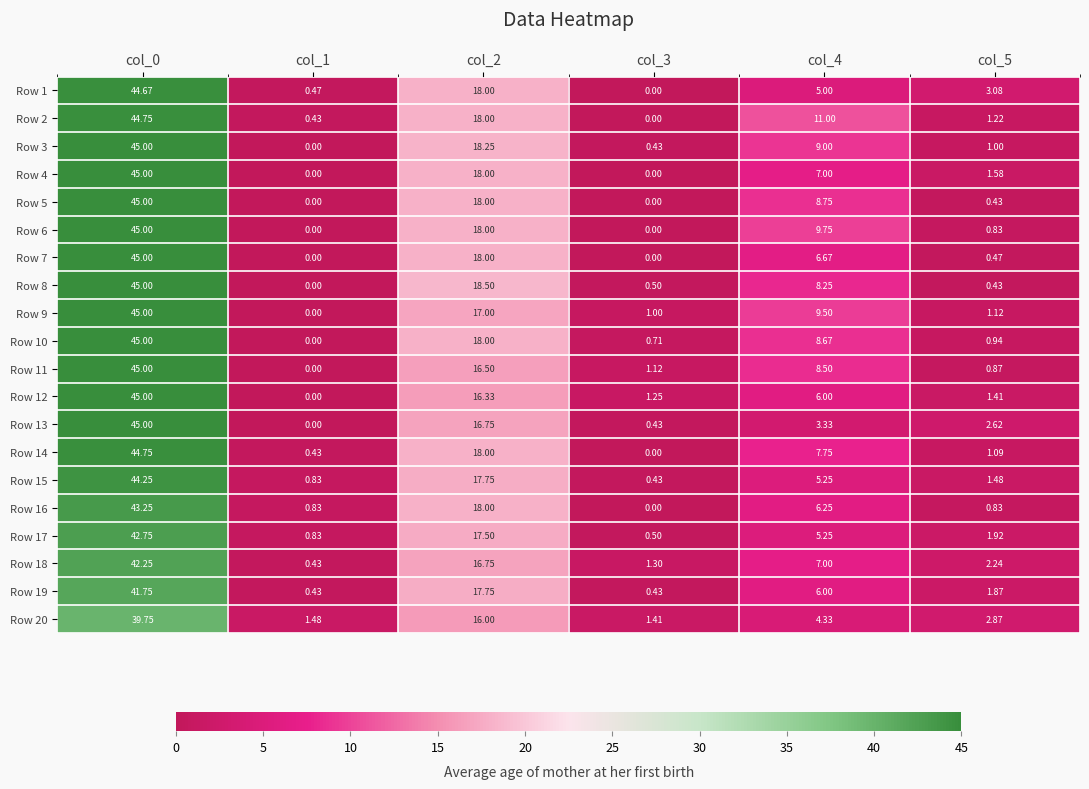

Is the value of Row 6 at col_2 greater than the value of Row 12 at col_3?

Yes